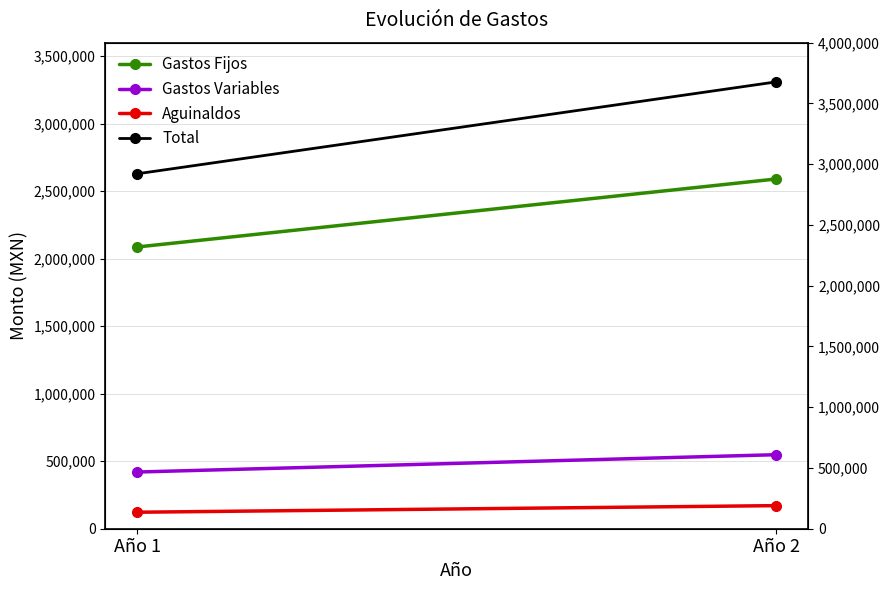

What are all the series names shown in the legend?

Gastos Fijos, Gastos Variables, Aguinaldos, Total